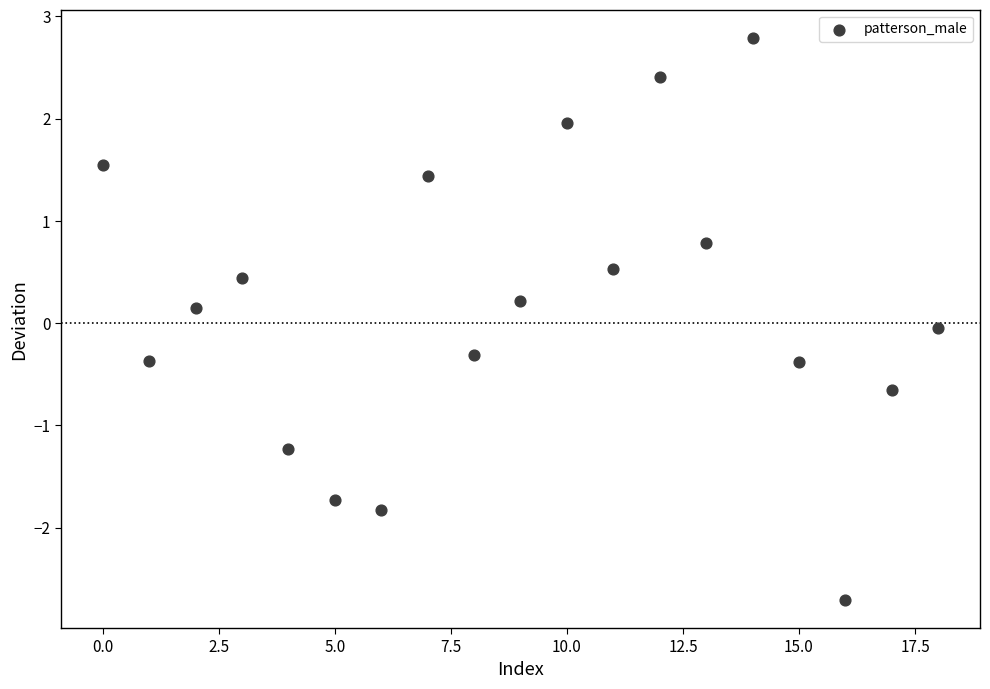

What is the range of Y values (max minus min)?

5.5